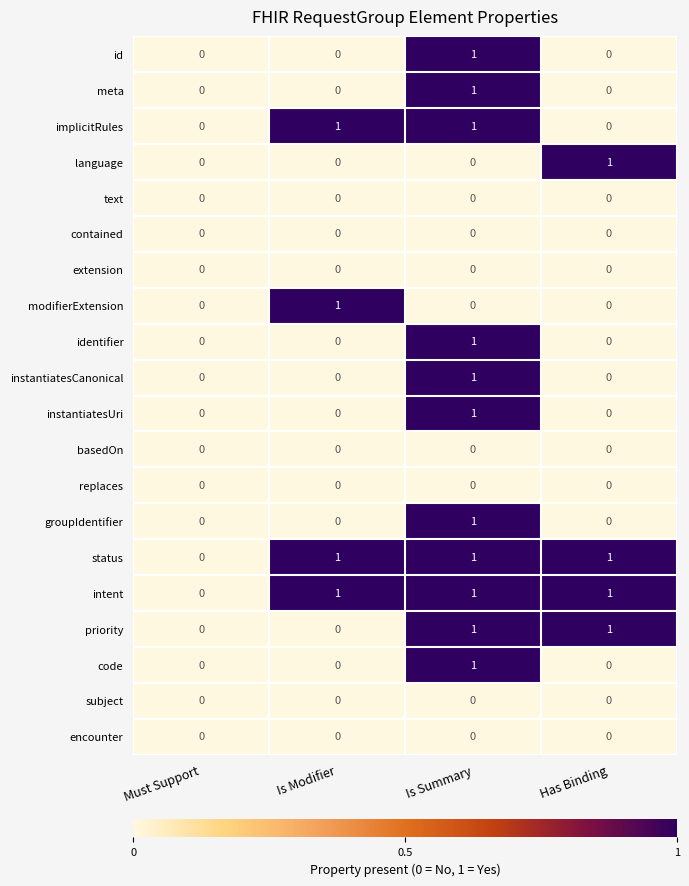

What is the total value across all series at Has Binding?

4